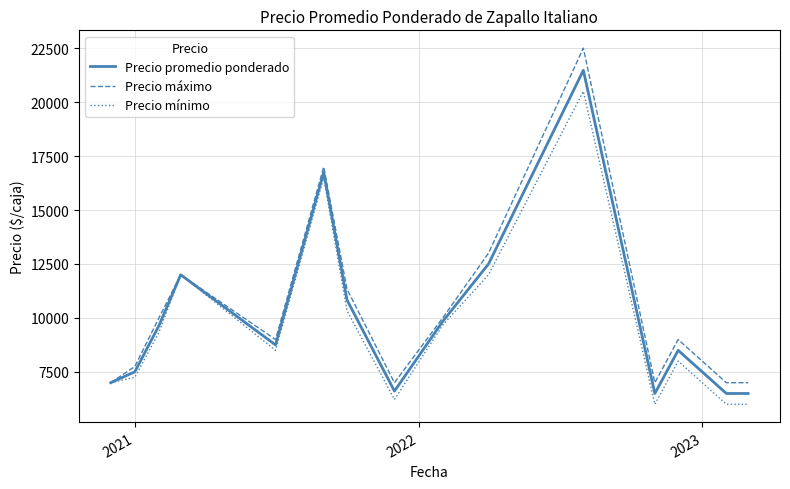

What is the maximum value for Precio mínimo?

20500.0